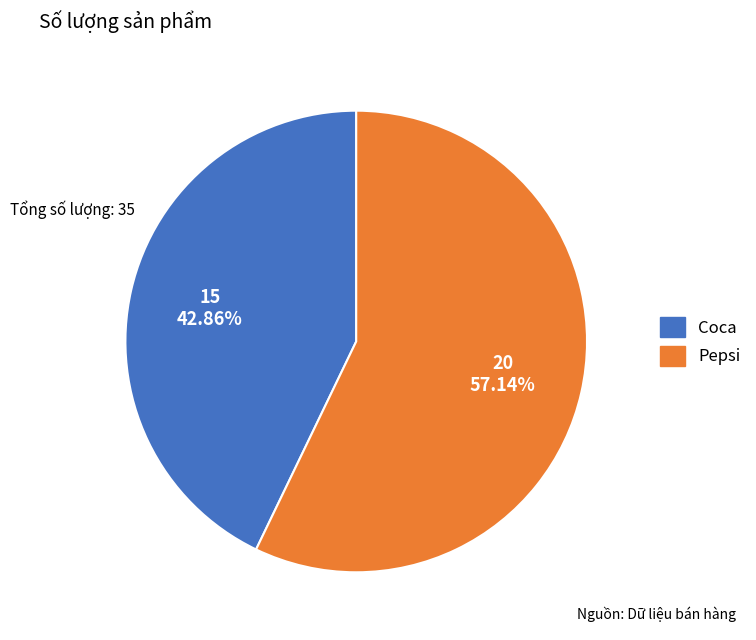

Is it true that Coca is 30% of the pie?

False